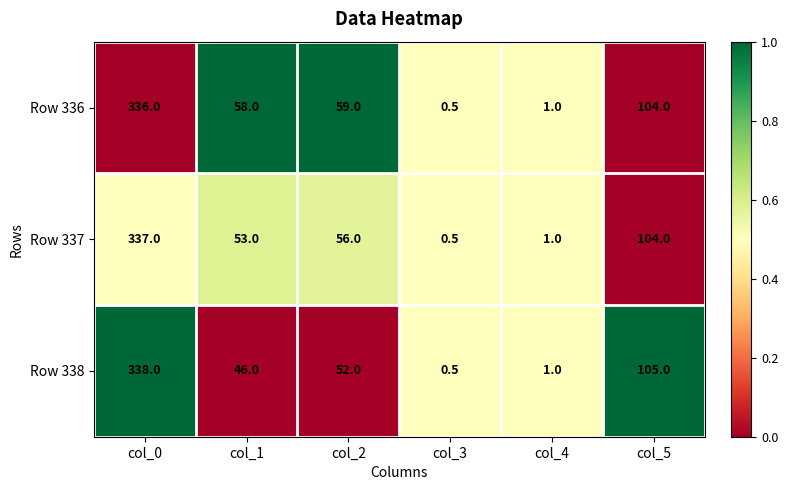

At col_1, list the series in order from smallest to largest.

Row 338, Row 337, Row 336